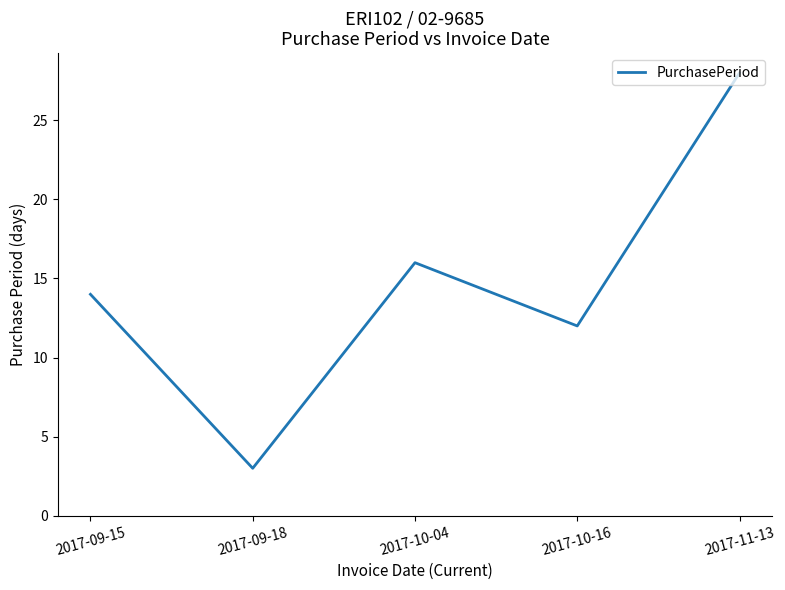

Where is the first local minimum?

2017-09-18